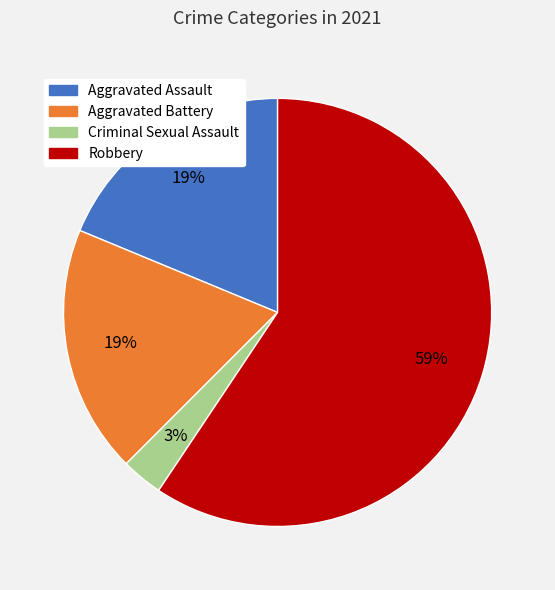

True or false: Aggravated Assault accounts for 28% of the total.

False